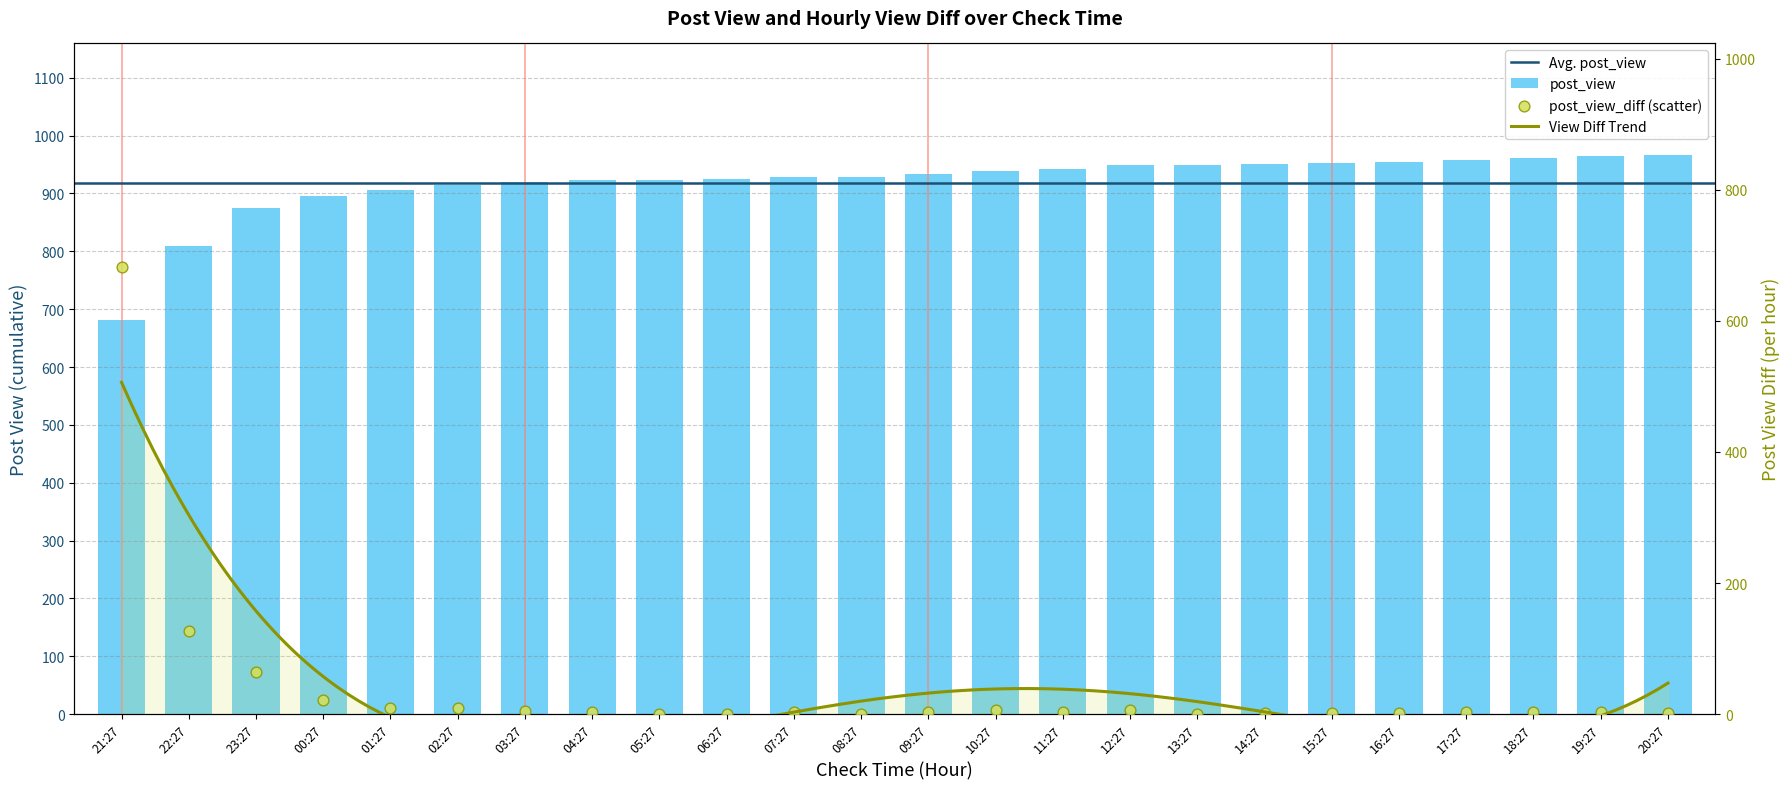

Which series contains the highest Y value?

post_view